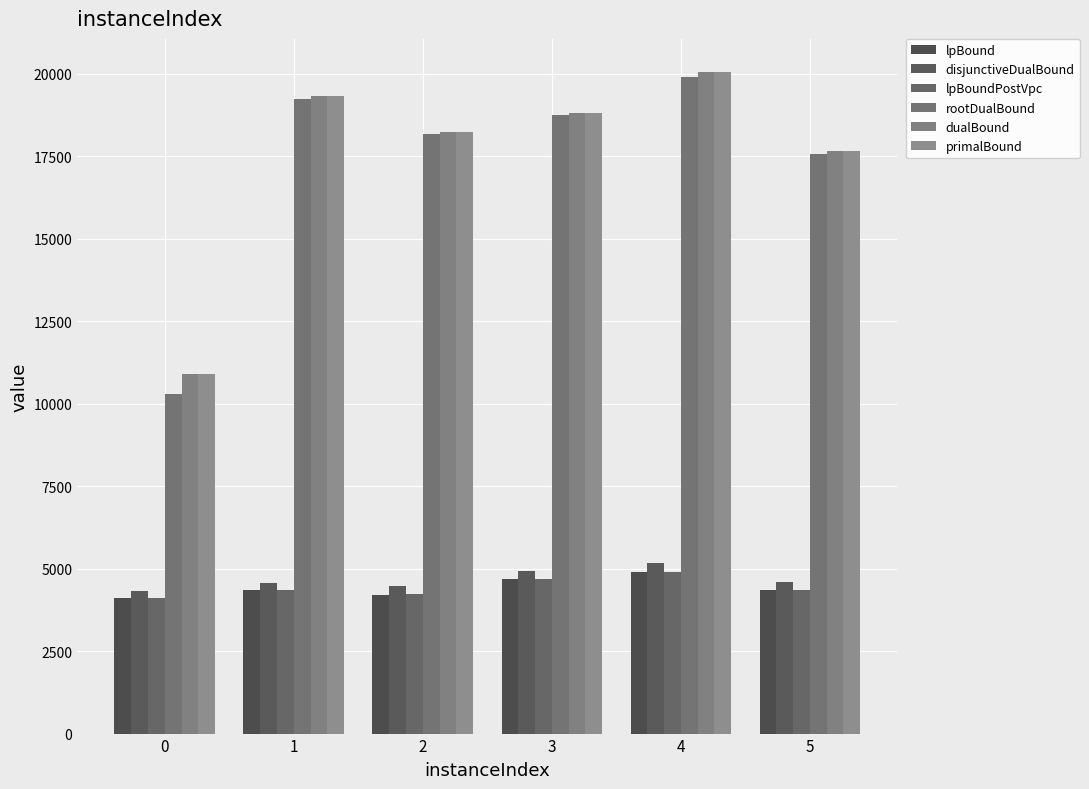

Is it true that dualBound equals 6468.0 at 2?

False